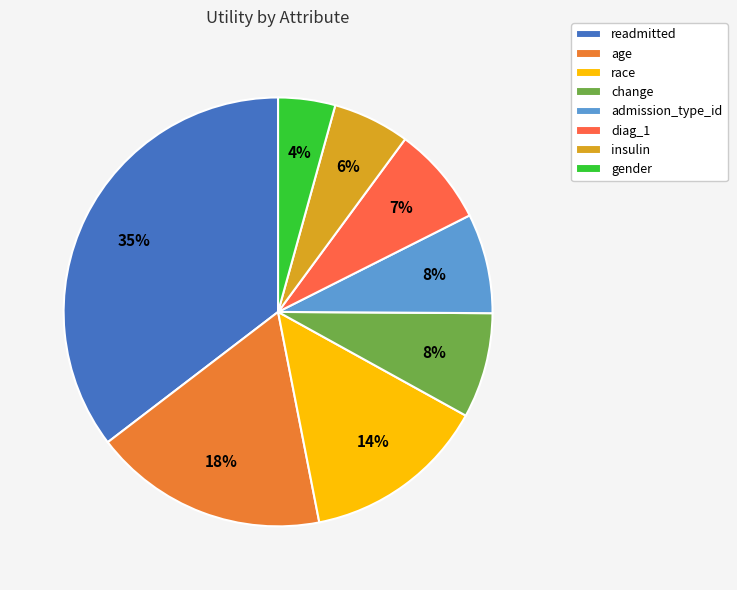

To the nearest percent, what portion does admission_type_id represent?

8%